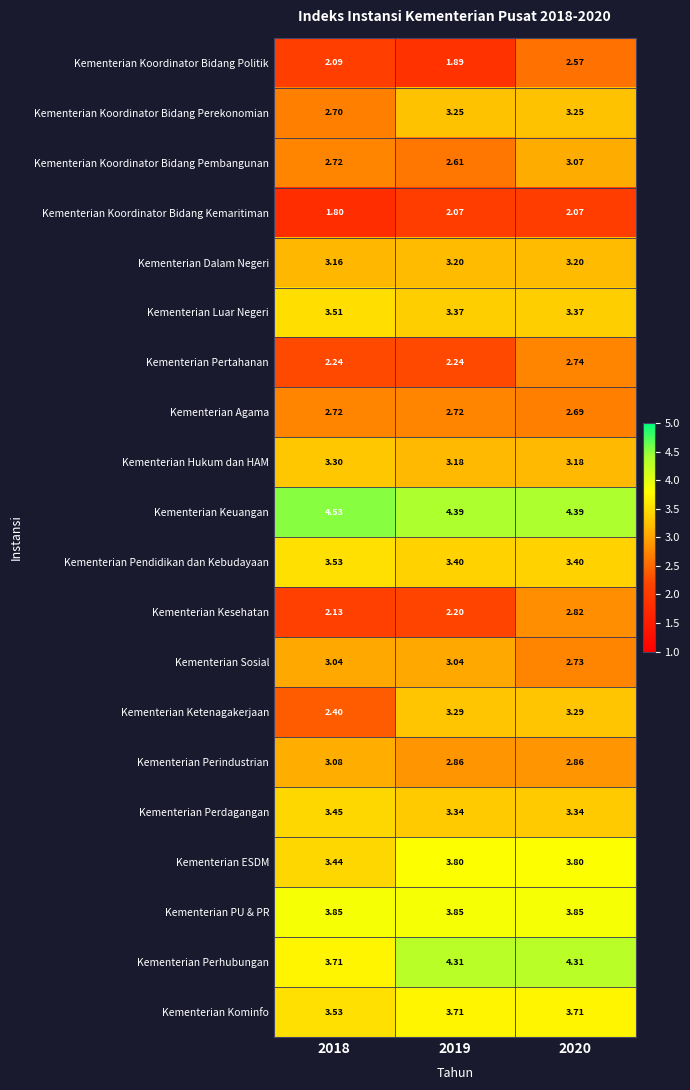

At 2020, list the series in order from smallest to largest.

Kementerian Koordinator Bidang Kemaritiman, Kementerian Koordinator Bidang Politik, Kementerian Agama, Kementerian Sosial, Kementerian Pertahanan, Kementerian Kesehatan, Kementerian Perindustrian, Kementerian Koordinator Bidang Pembangunan, Kementerian Hukum dan HAM, Kementerian Dalam Negeri, Kementerian Koordinator Bidang Perekonomian, Kementerian Ketenagakerjaan, Kementerian Perdagangan, Kementerian Luar Negeri, Kementerian Pendidikan dan Kebudayaan, Kementerian Kominfo, Kementerian ESDM, Kementerian PU & PR, Kementerian Perhubungan, Kementerian Keuangan